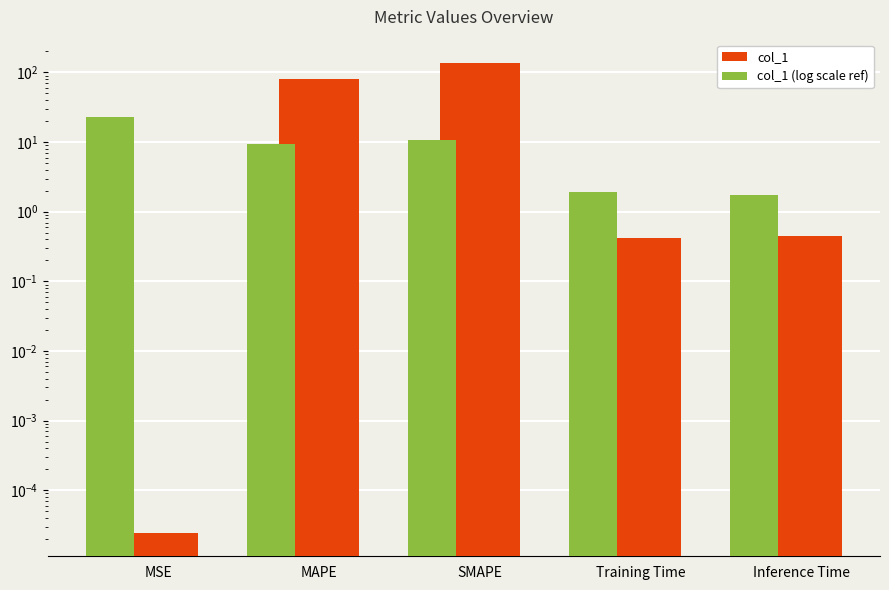

At which label is col_1 (log scale ref) closest to 12?

SMAPE